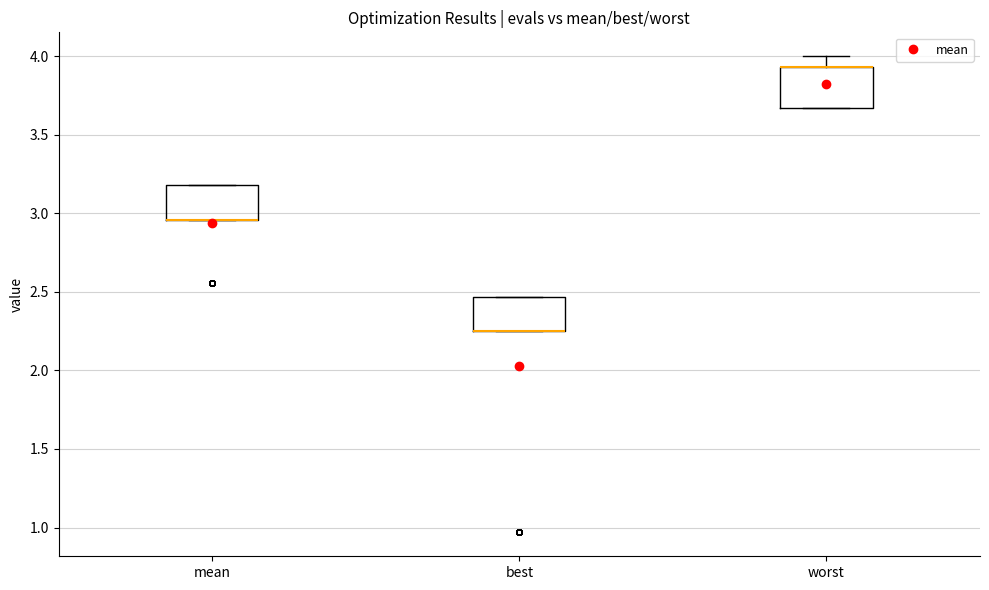

Reading left to right, read every box against the y-axis: the position of its median line, the range the box covers, and the ends of its whiskers. The values are not printed on the chart, so give them approximately, as read against the axis.

mean: median 2.95 (drawn on the box's lower edge), box 2.95 to 3.20, whiskers 2.95 to 3.20
best: median 2.25 (drawn on the box's lower edge), box 2.25 to 2.45, whiskers 2.25 to 2.45
worst: median 3.95 (drawn on the box's upper edge), box 3.65 to 3.95, whiskers 3.65 to 4.00